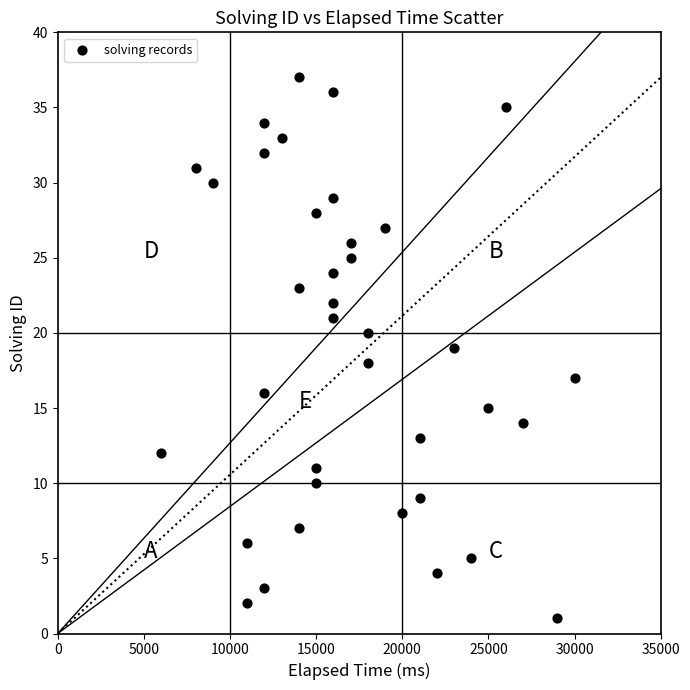

What is the range of Y values (max minus min)?

36